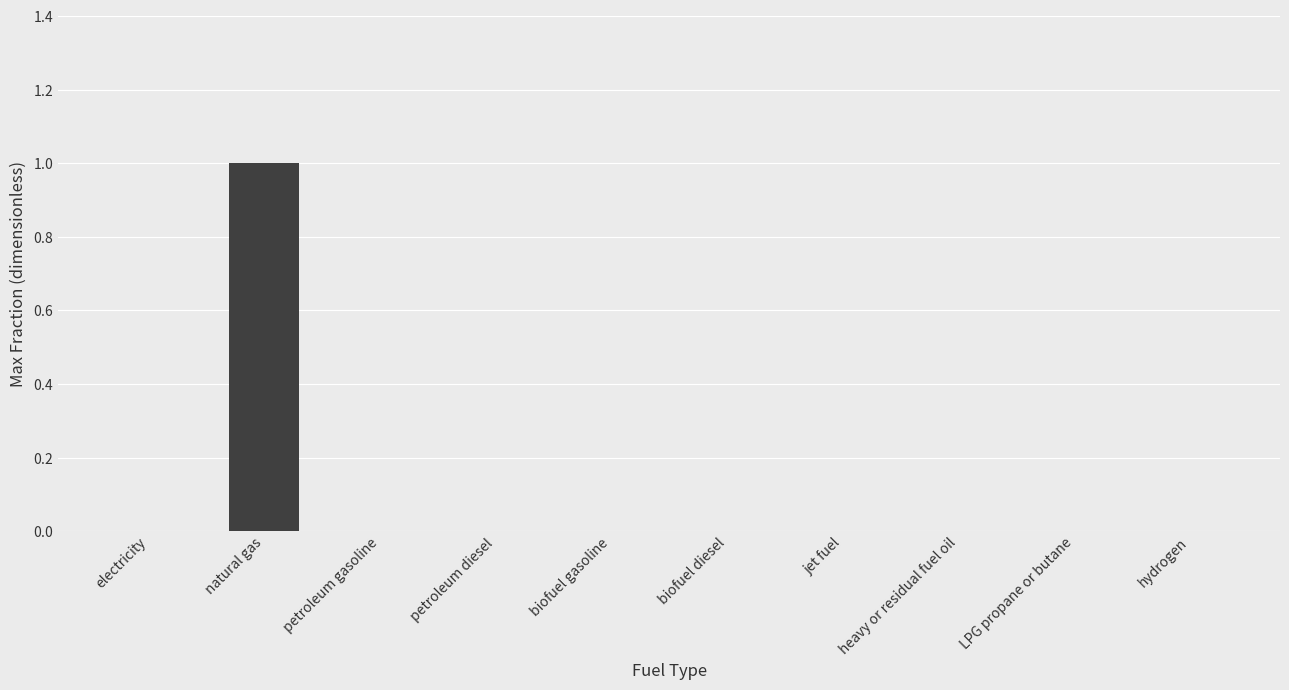

At which category does the chart reach its peak across all series?

natural gas